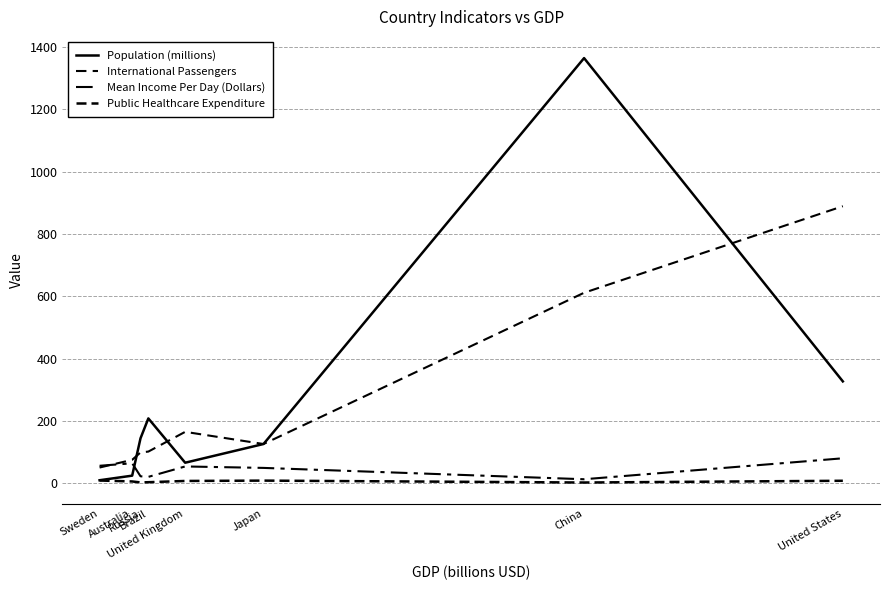

Which category has the lowest value in the Population (millions) series?

Sweden